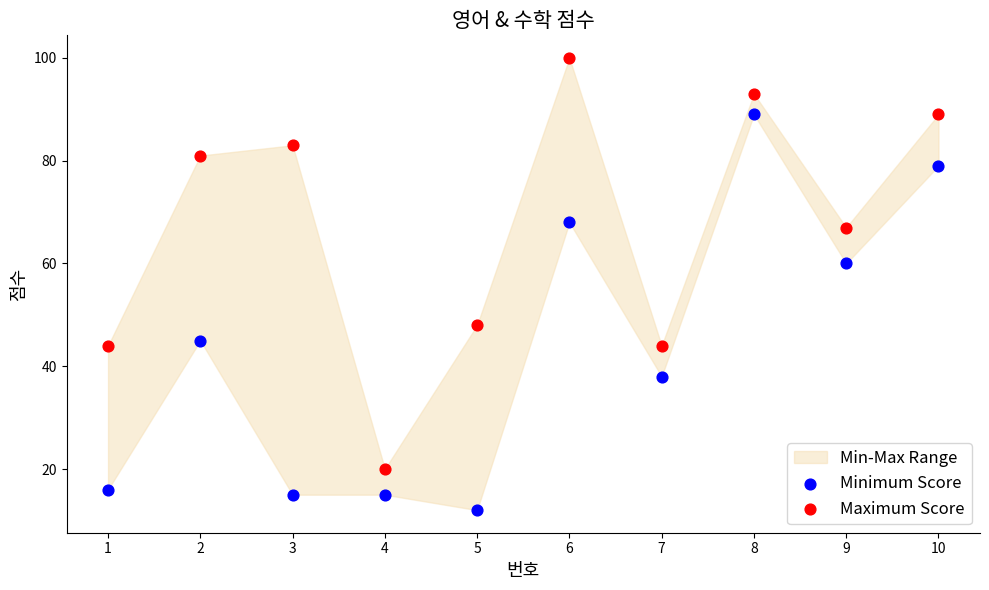

Which series contains the lowest Y value?

Minimum Score